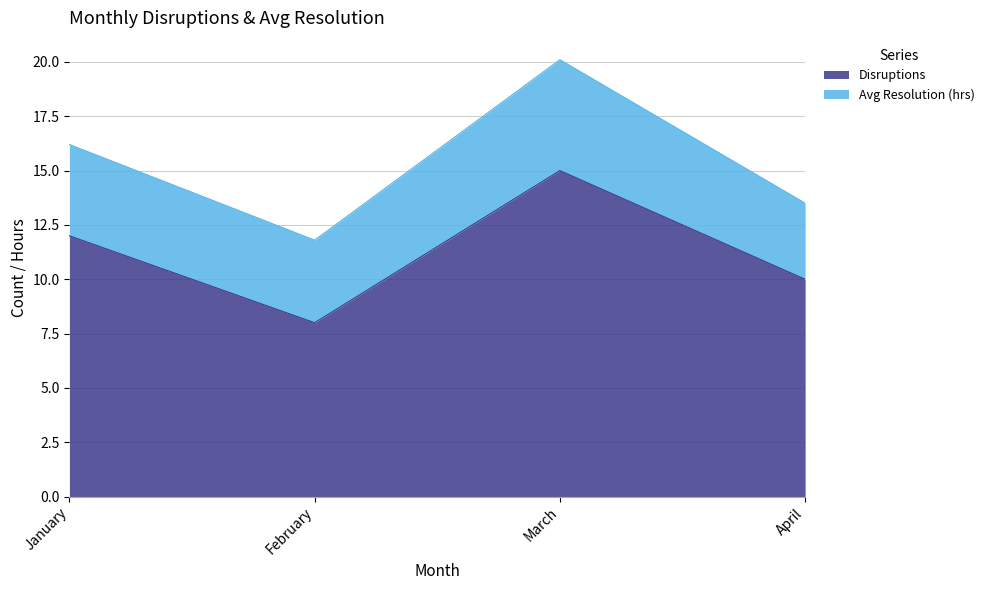

What is the difference between the second highest and minimum values?

4